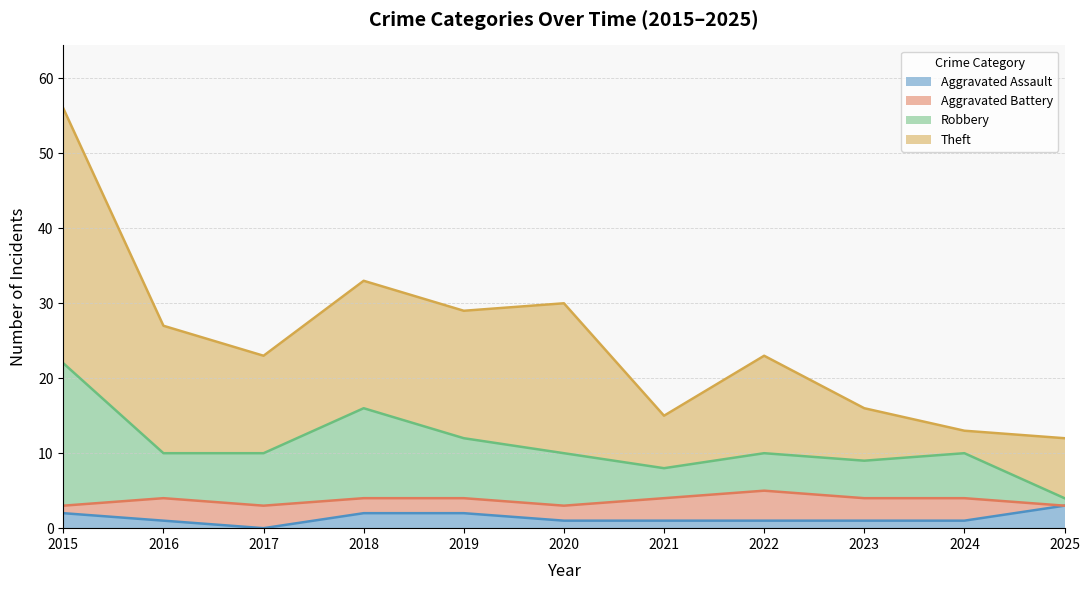

The value of Robbery at 2015 is 34. True or false?

False